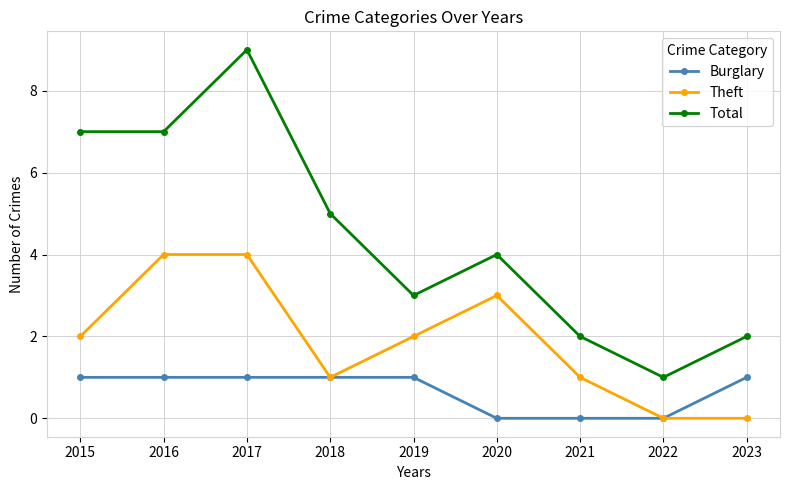

True or false: Theft has a value of 3 at 2019.

False